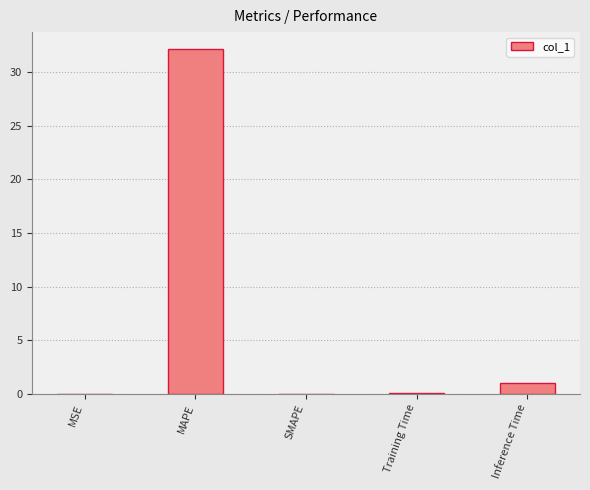

What is the change in value from MSE to Training Time?

+0.1